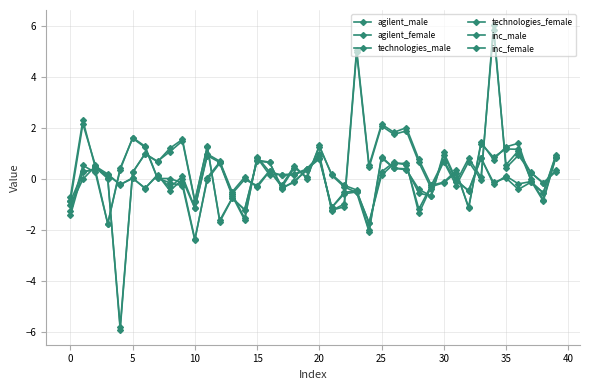

What is the value of the technologies_female point at the 17th from the left?

0.3